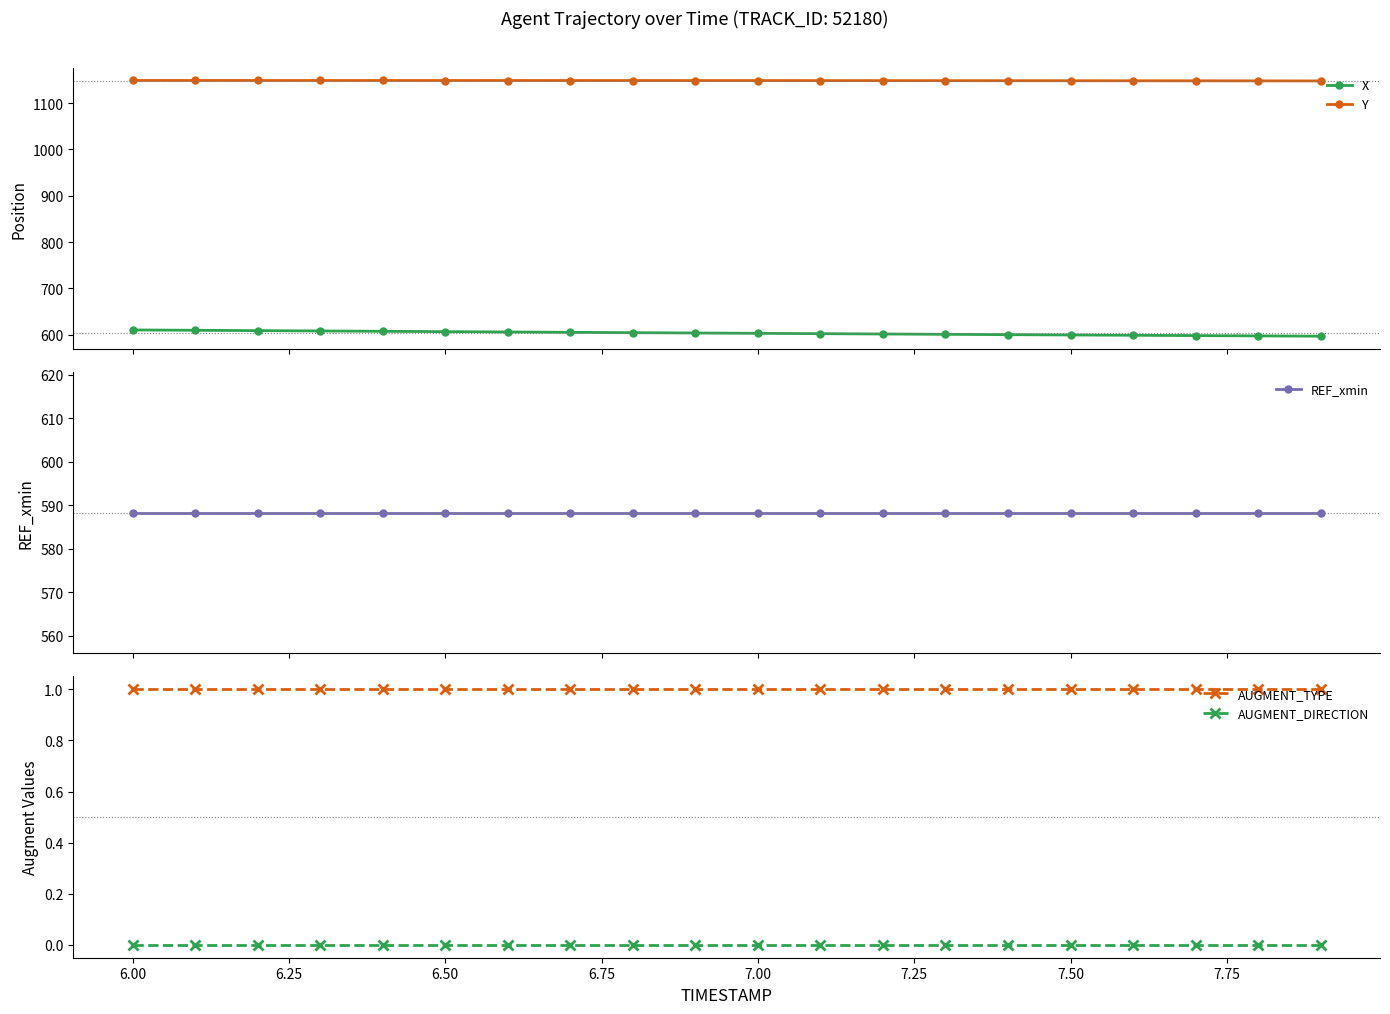

What is the value of the Y point at the 2nd from the left?

1148.7